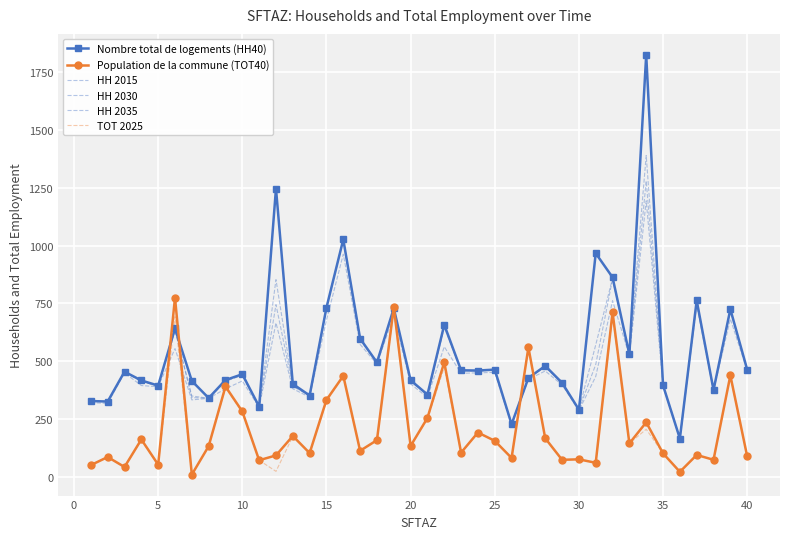

Count the number of data series in this chart.

6